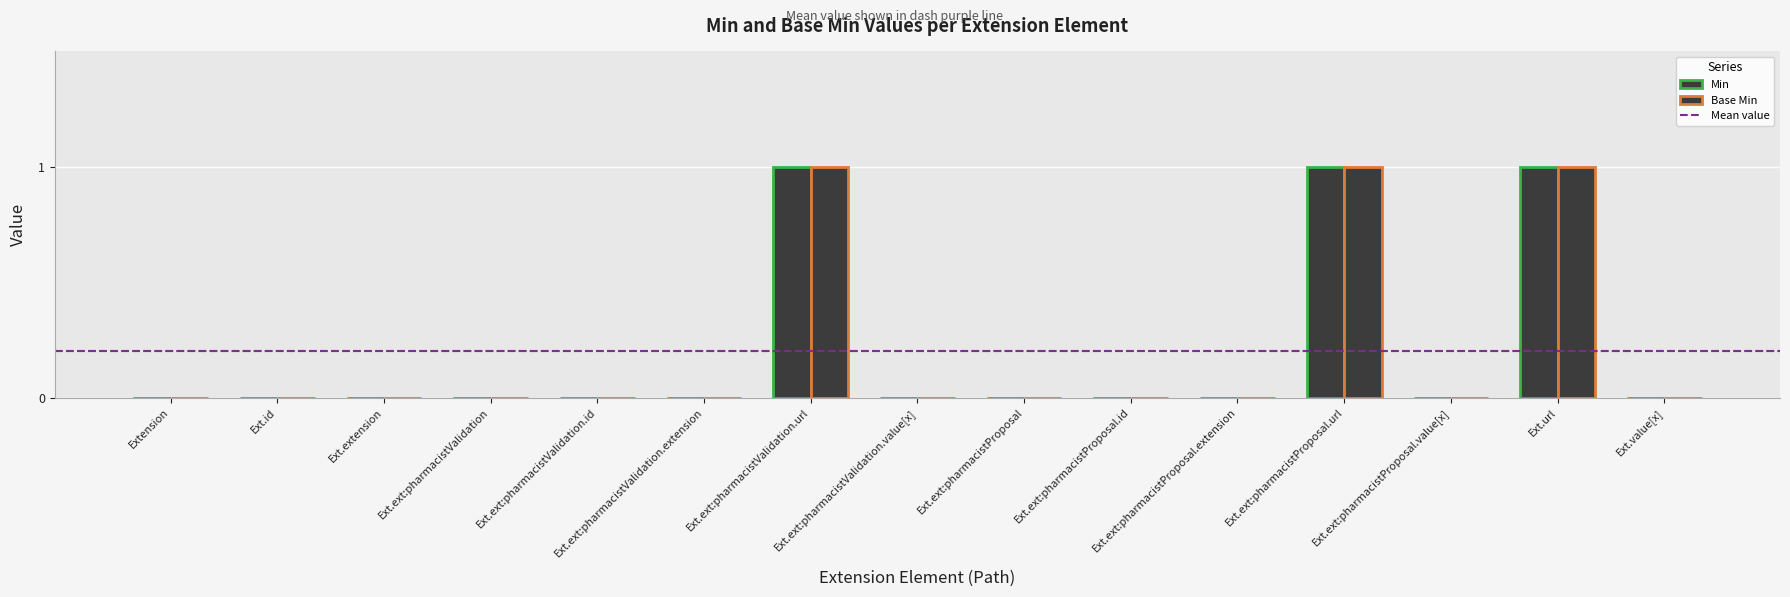

Are the bars horizontal?

No